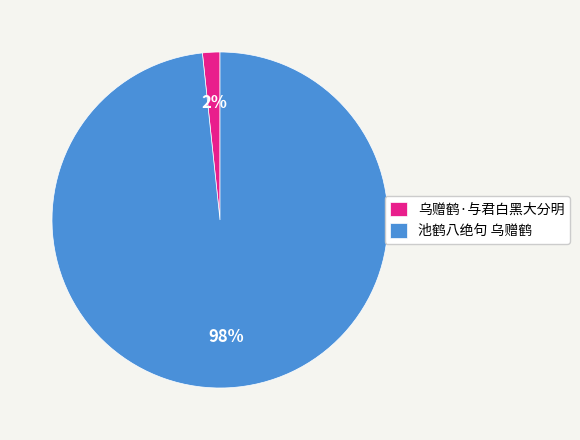

Between 乌赠鹤·与君白黑大分明 and 池鹤八绝句 乌赠鹤, which is larger?

池鹤八绝句 乌赠鹤